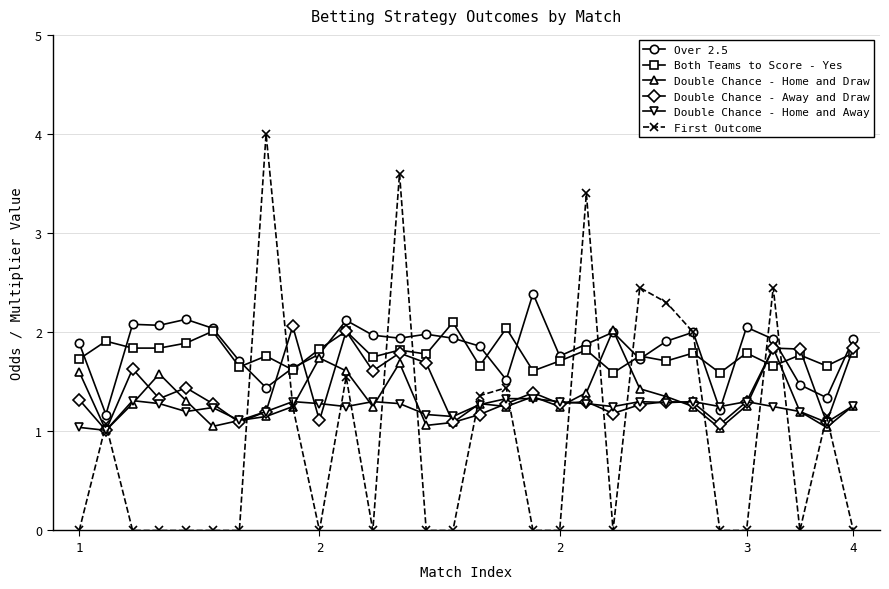

What is the difference between the maximum and second lowest values in the Double Chance - Away and Draw series?

1.0